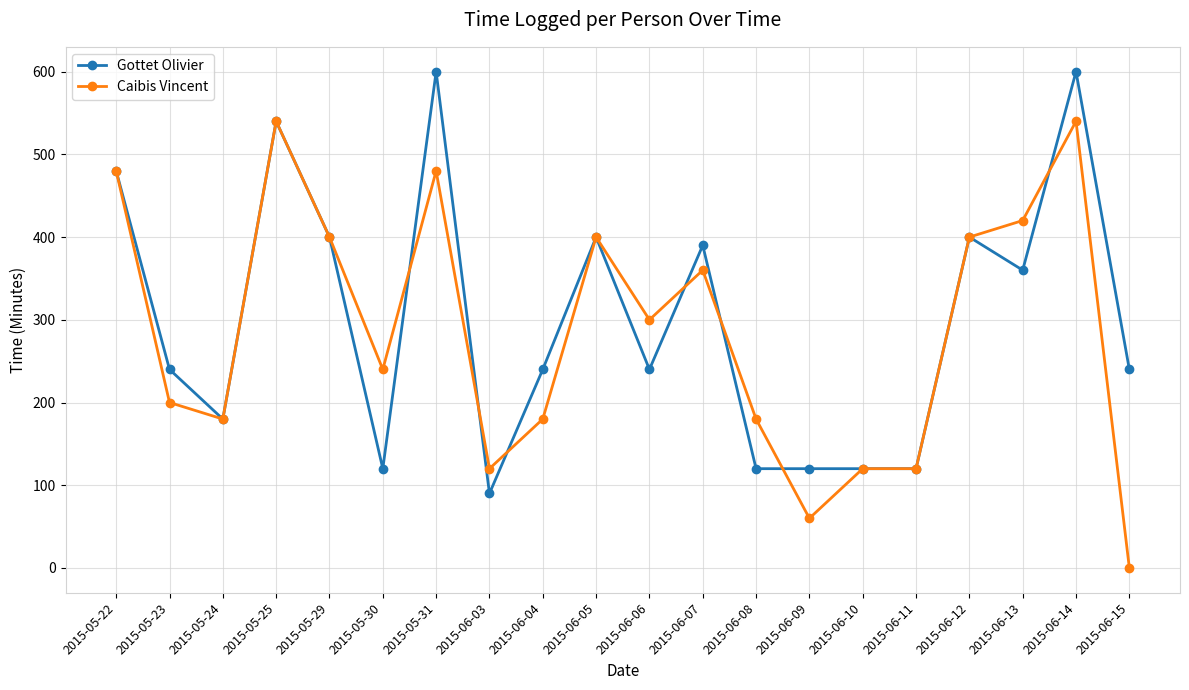

Does the chart display data point markers on the line(s)?

Yes